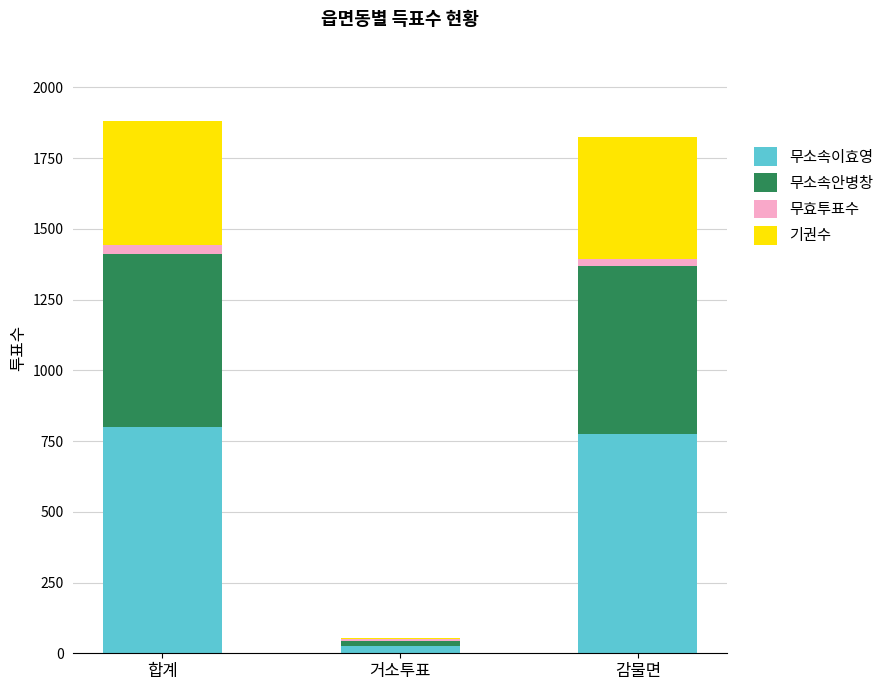

How many distinct data groups are displayed?

4